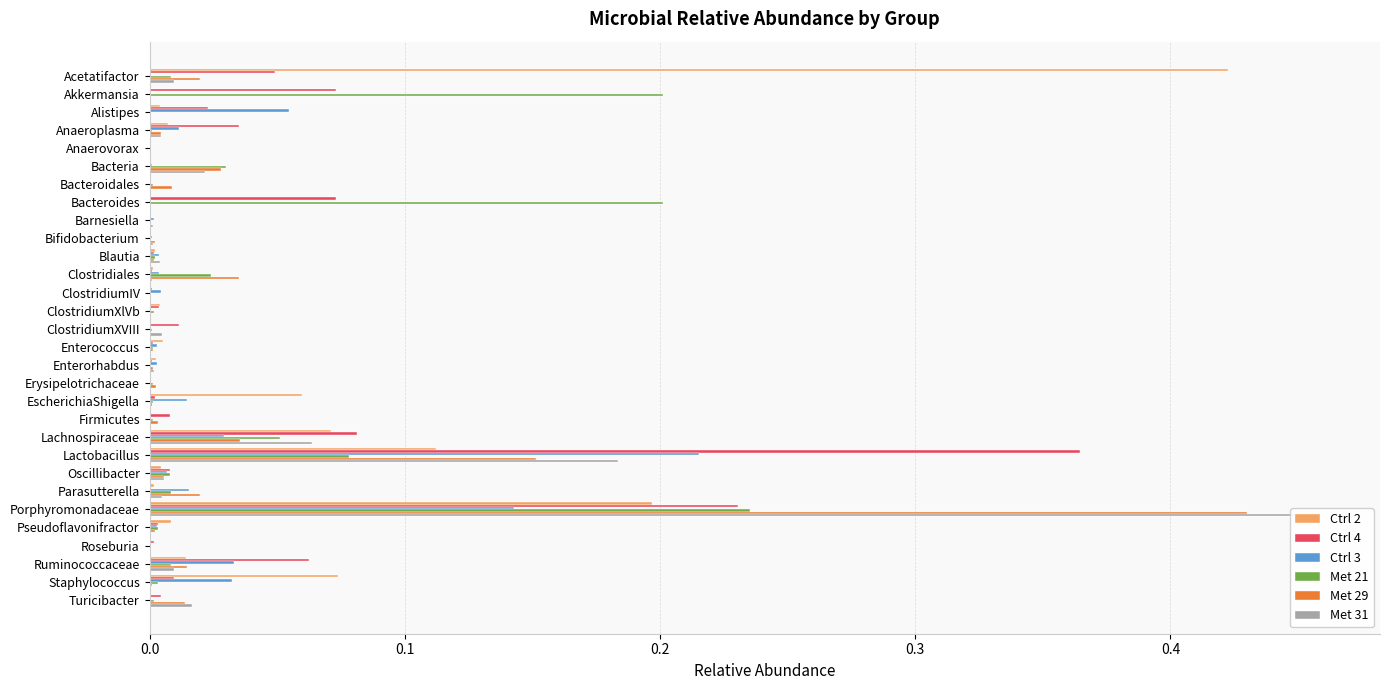

How many distinct data groups are displayed?

6